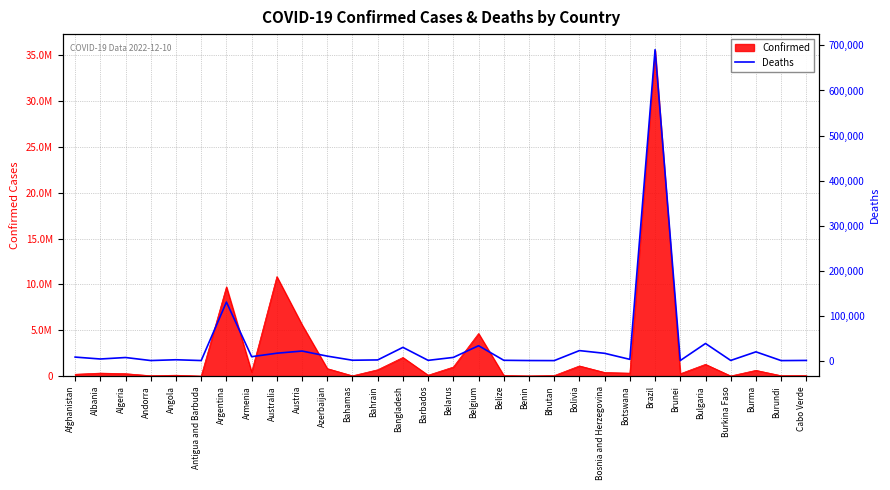

What position from the left is Bulgaria?

26